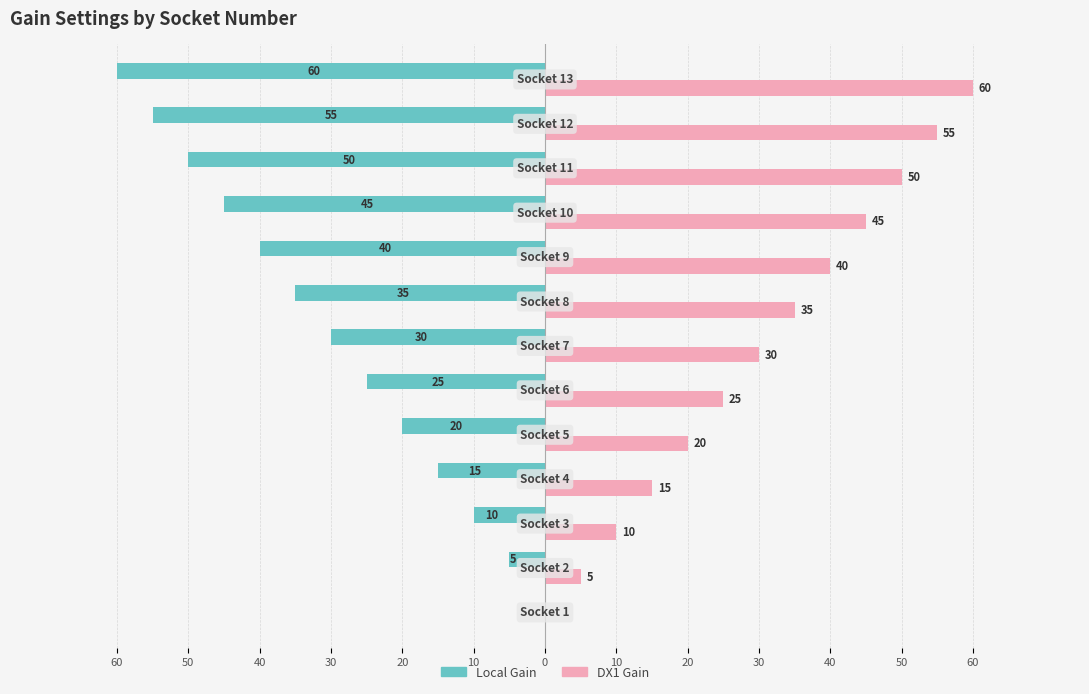

What are all the series names shown in the legend?

Local Gain, DX1 Gain